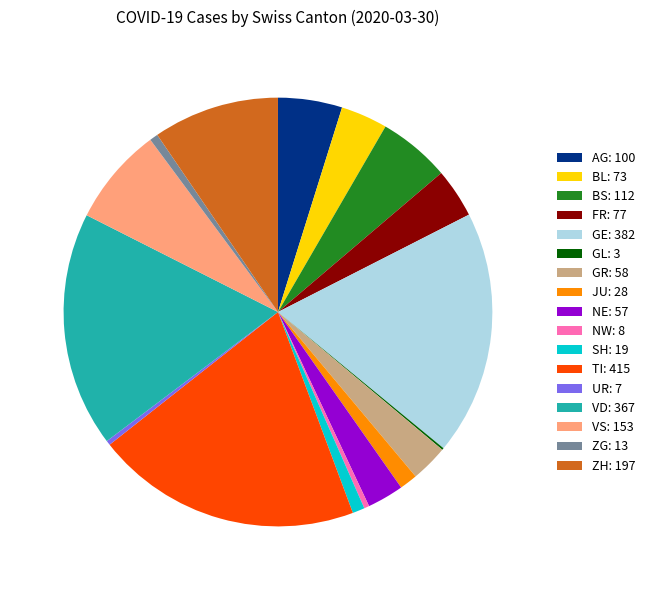

Is there a majority slice in this chart?

No